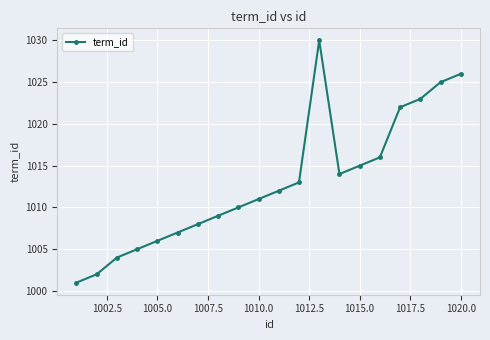

Reading left to right, what are all the values shown in this chart?

1001	1002	1004	1005	1006	1007	1008	1009	1010	1011	1012	1013	1030	1014	1015	1016	1022	1023	1025	1026